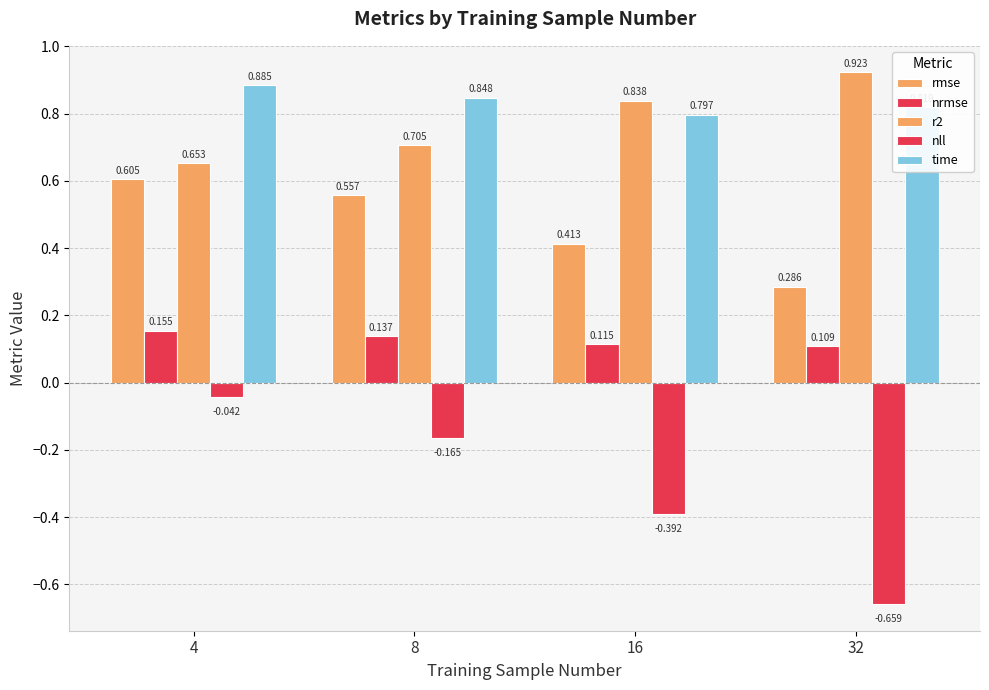

Which category has the highest value across all series?

32